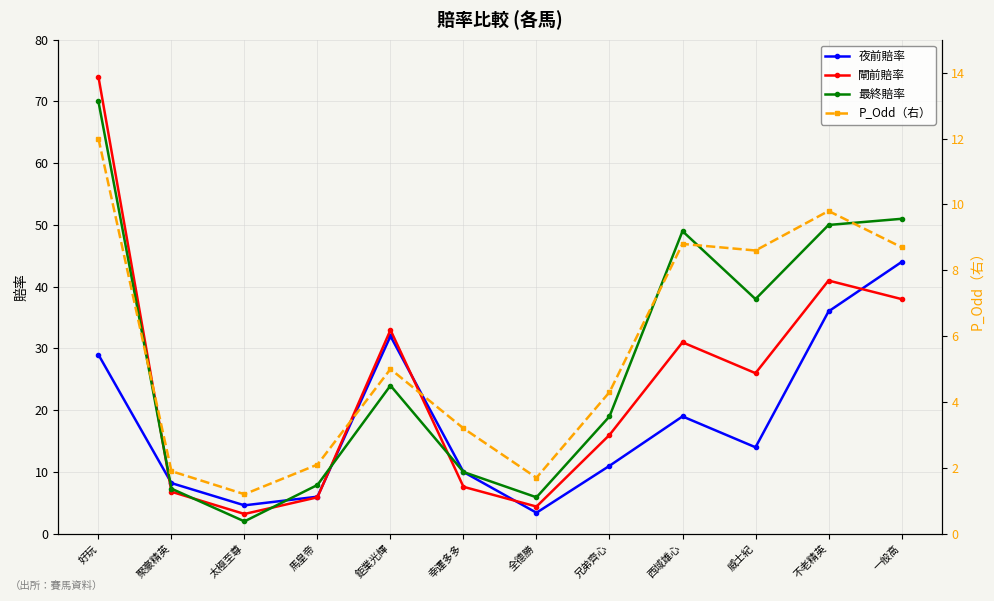

How many data points does each series have?

12